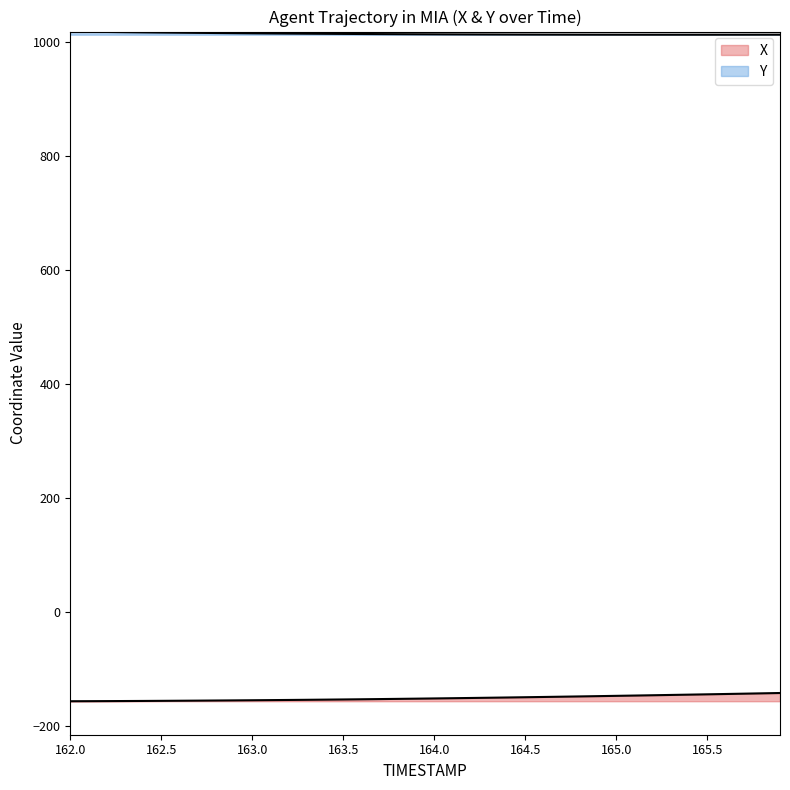

What is the sum of all Y values?

40586.0